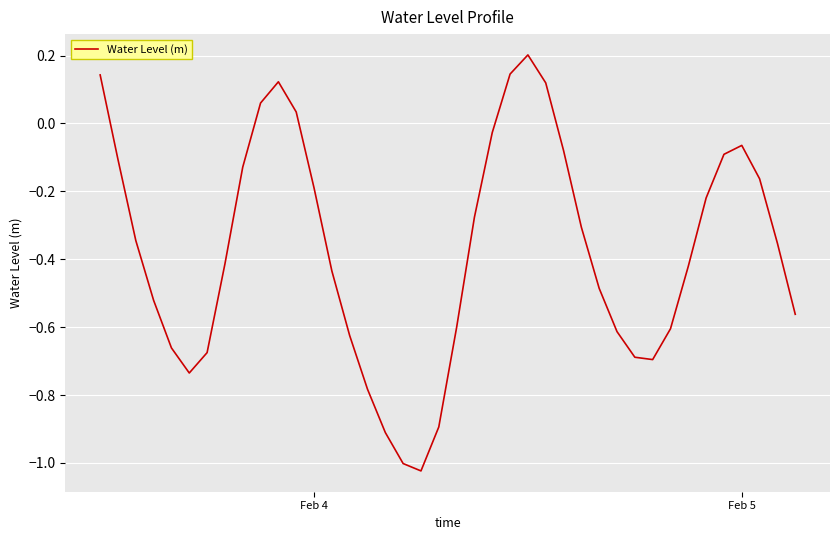

What is the difference between the maximum and minimum values?

1.2